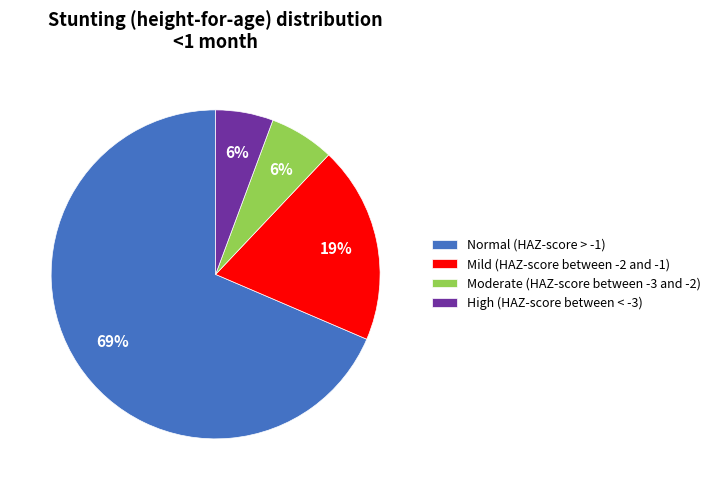

How many segments does this pie chart have?

4